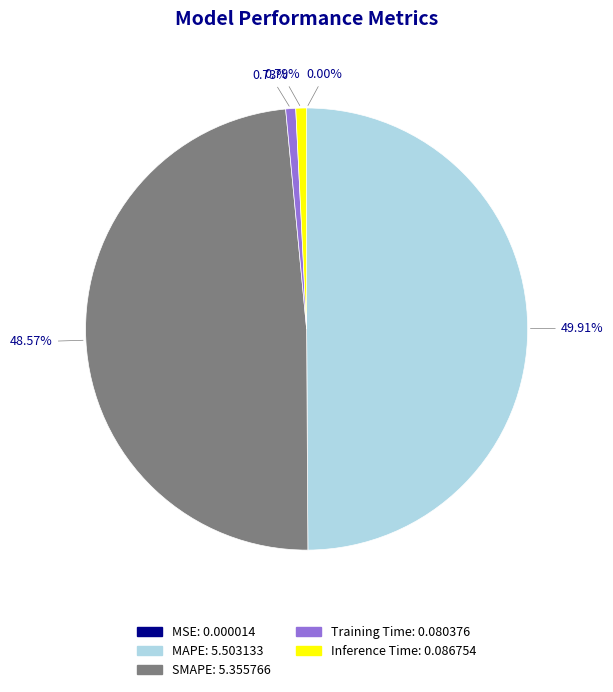

True or false: Inference Time accounts for 1% of the total.

True